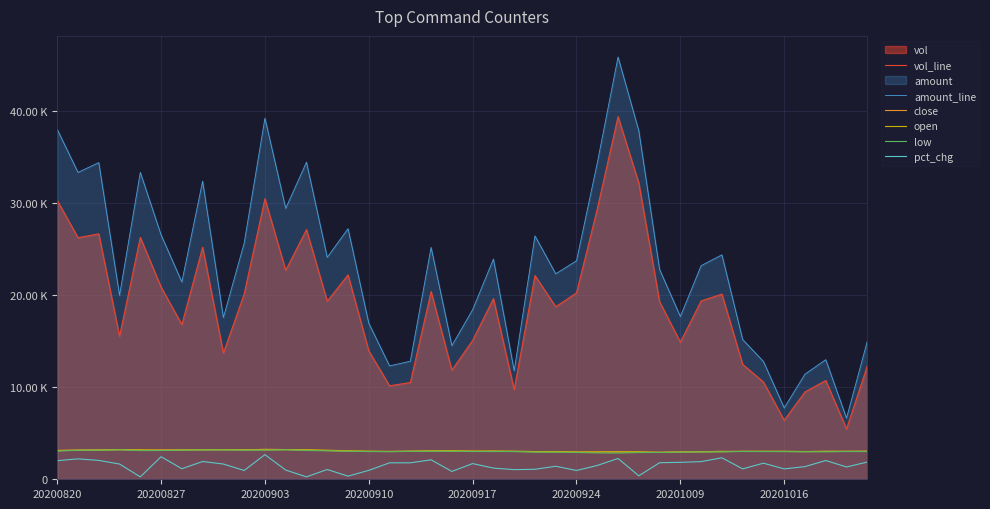

At which category is the sum across all series the highest?

27